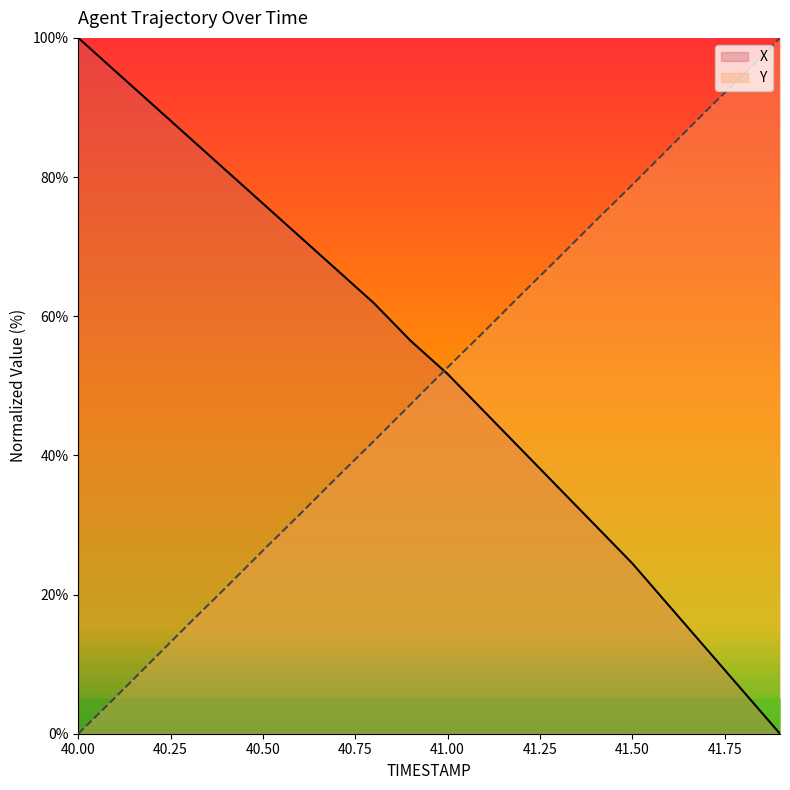

True or false: Y and X cross at least once.

True